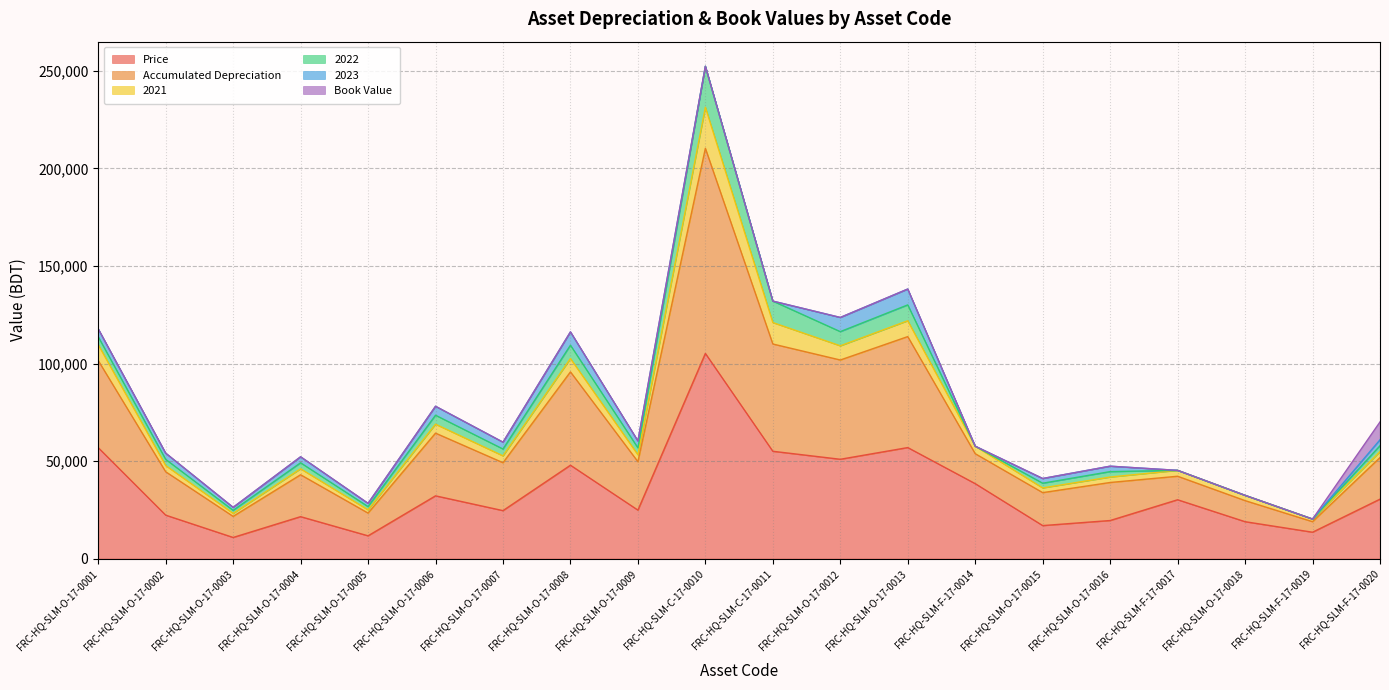

How many lines are shown in the chart?

6